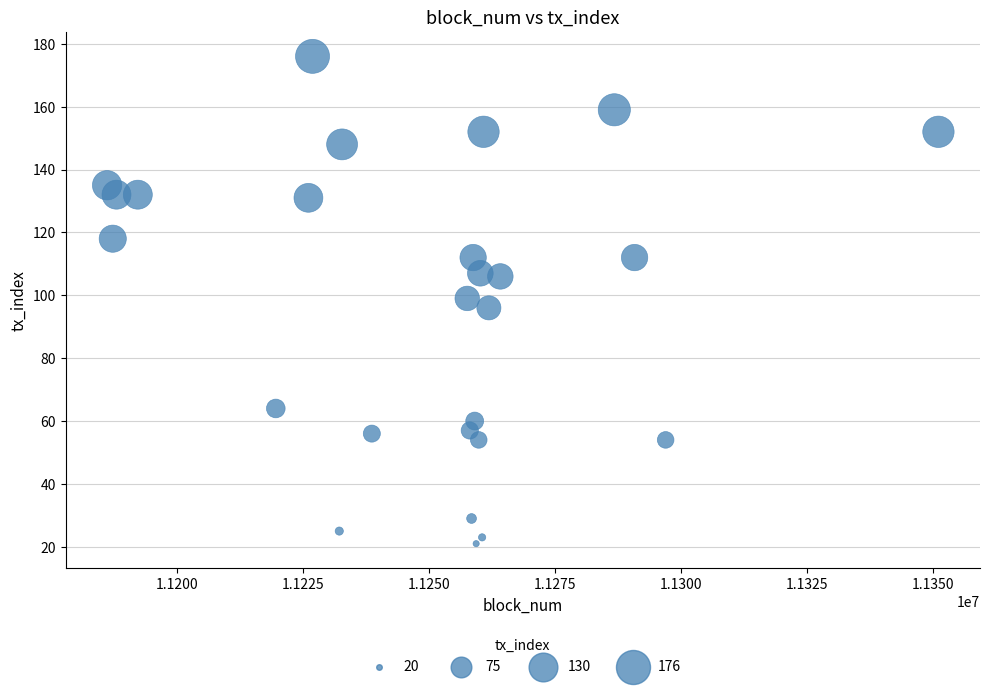

What is the range of X values (max minus min)?

164926